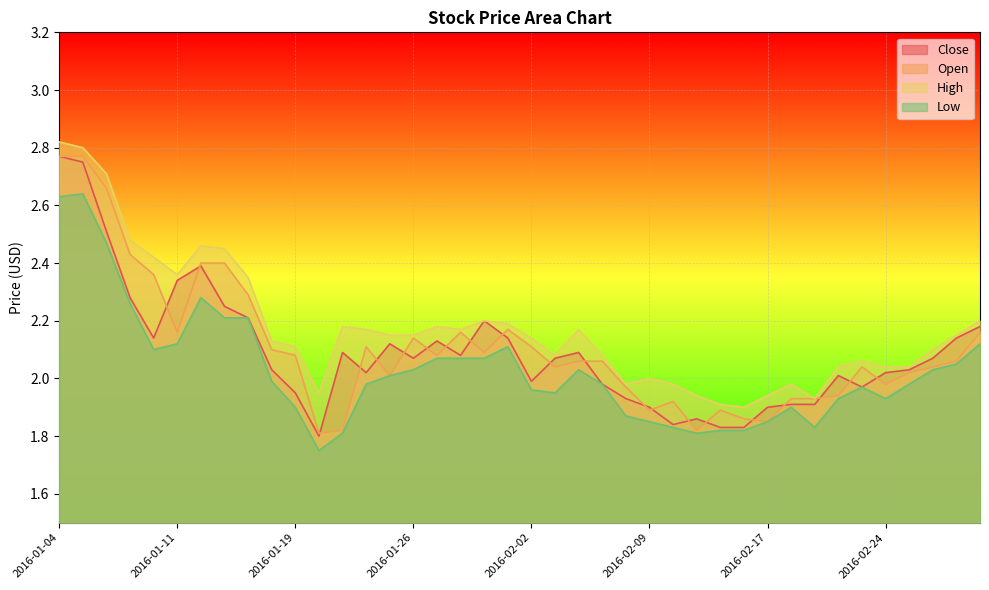

The value of Open at 2016-01-19 is 2.1. True or false?

True